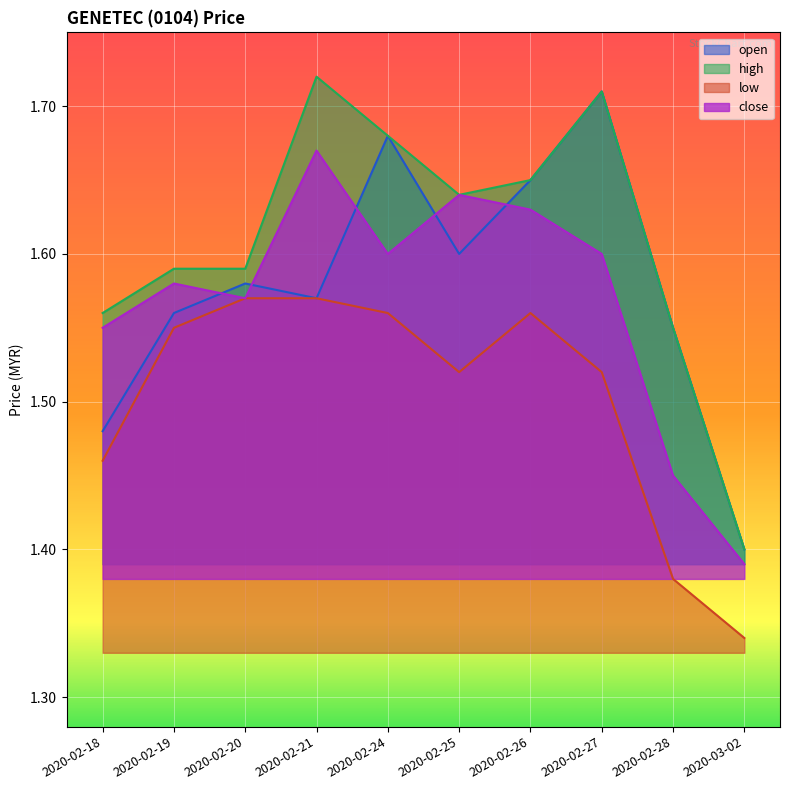

What is the difference between the open values at 2020-02-27 and 2020-02-19?

0.1